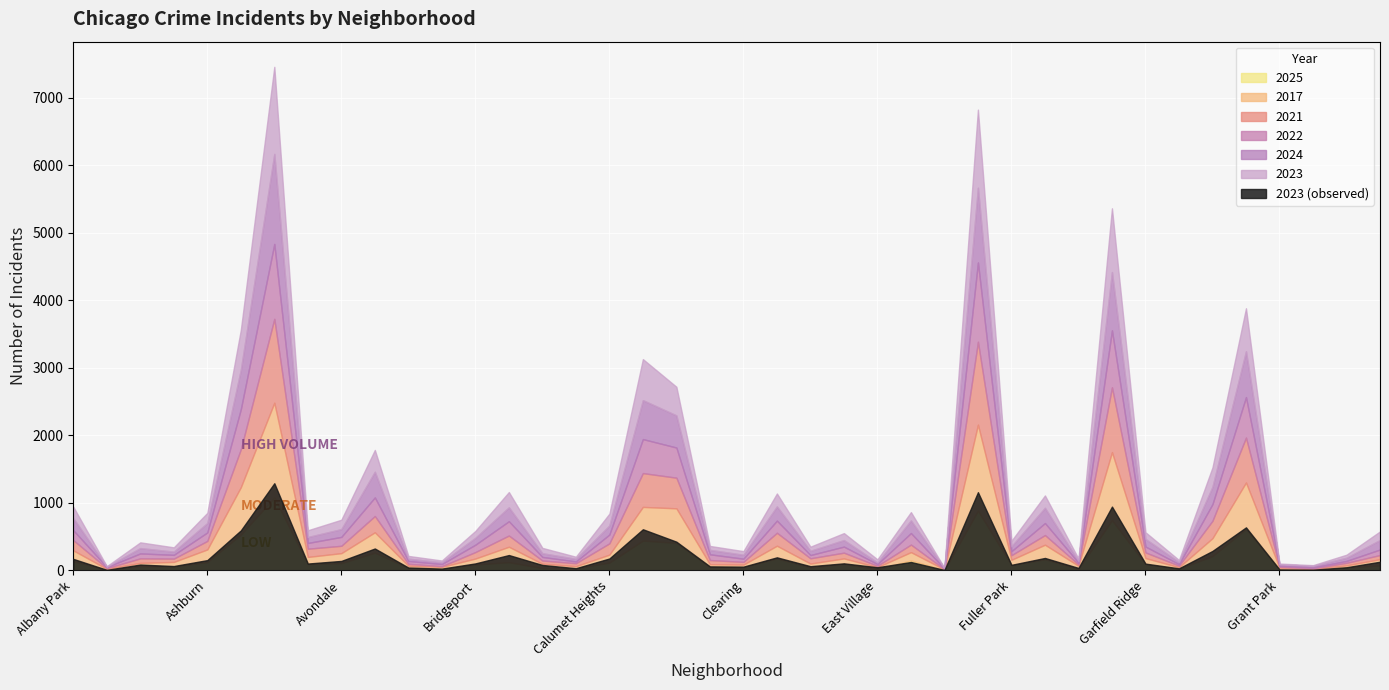

In 2017, how many points are lower than both neighbors (excluding endpoints)?

12